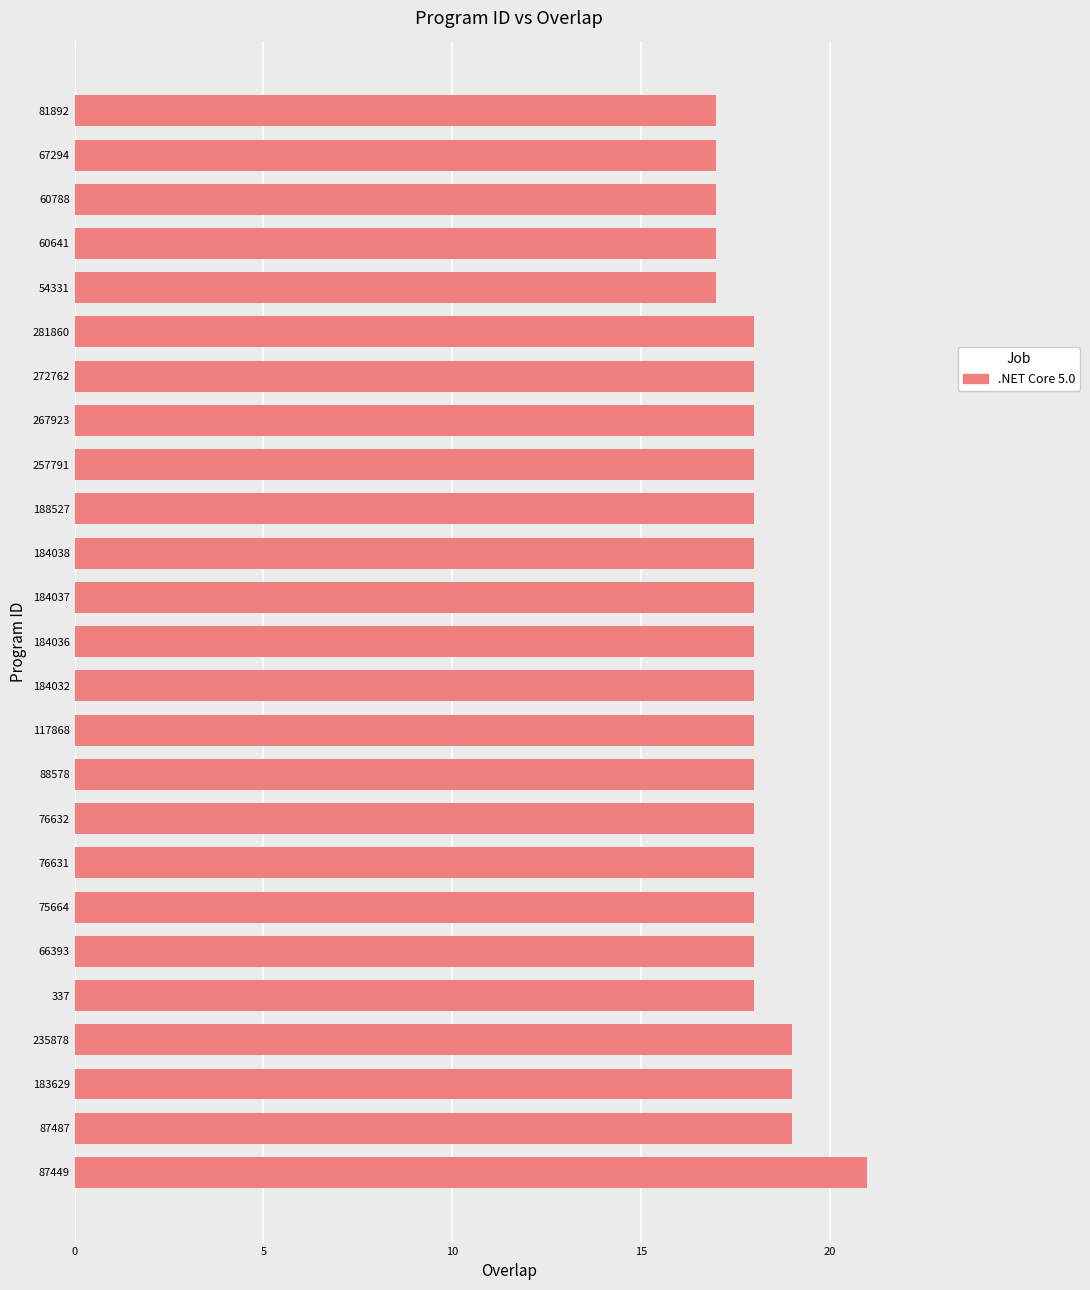

At which category does the chart reach its peak across all series?

87449